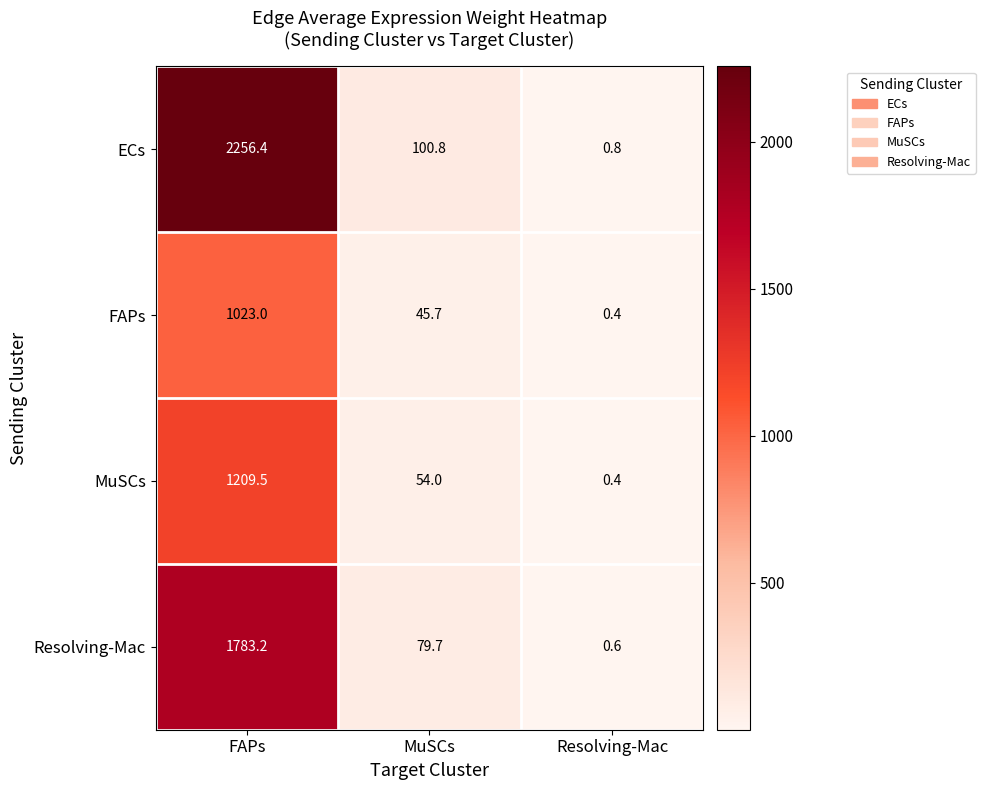

At which label is FAPs closest to 511?

MuSCs